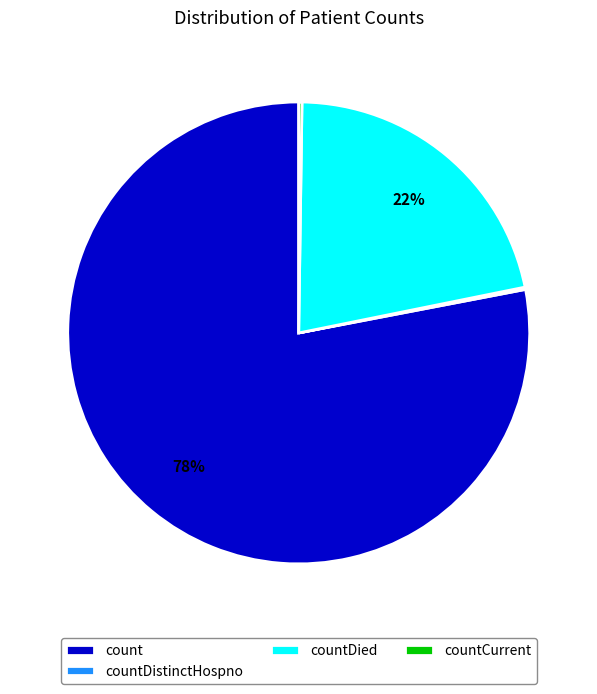

To the nearest percent, what is the difference between the largest and smallest slice percentages?

78%